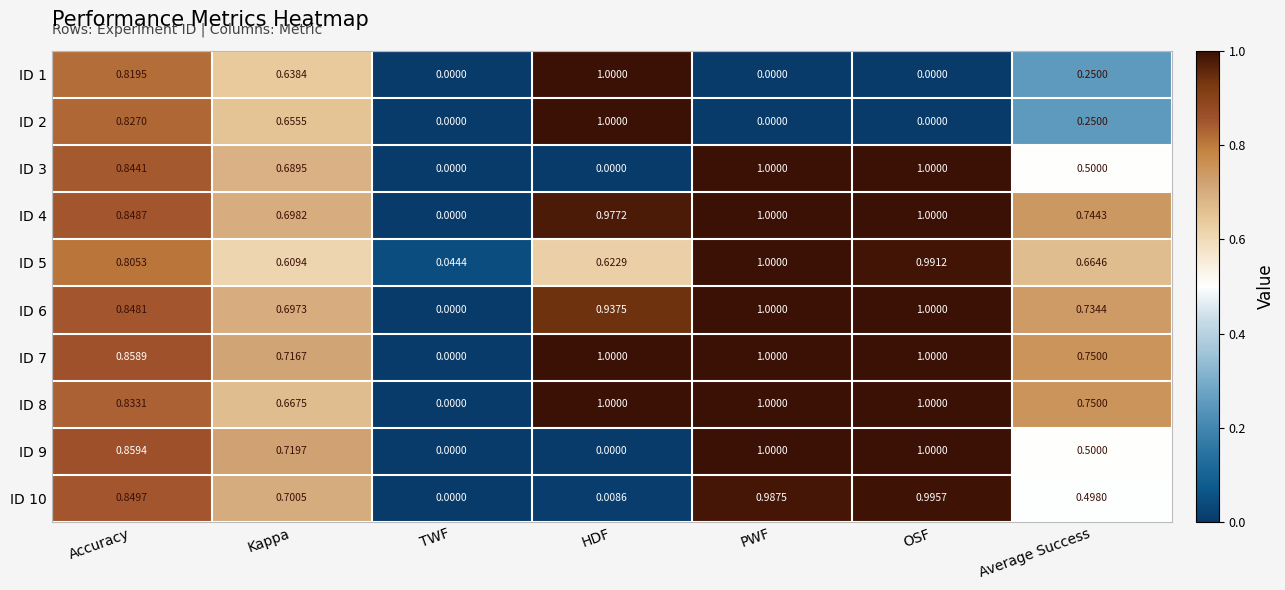

Is the value of ID 7 at Kappa greater than the value of ID 1 at TWF?

Yes